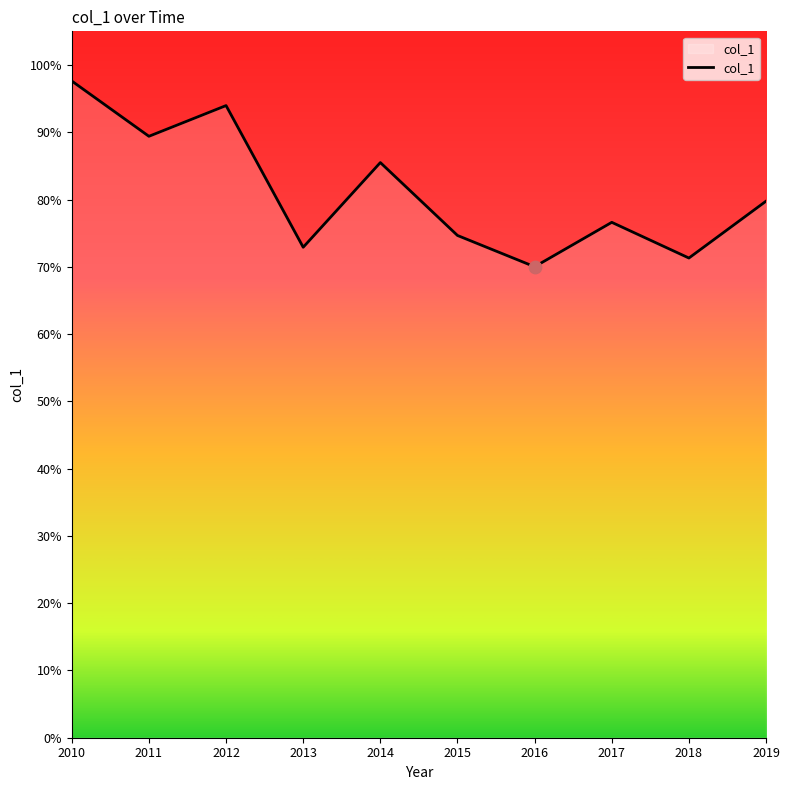

Does the chart have visible grid lines?

No